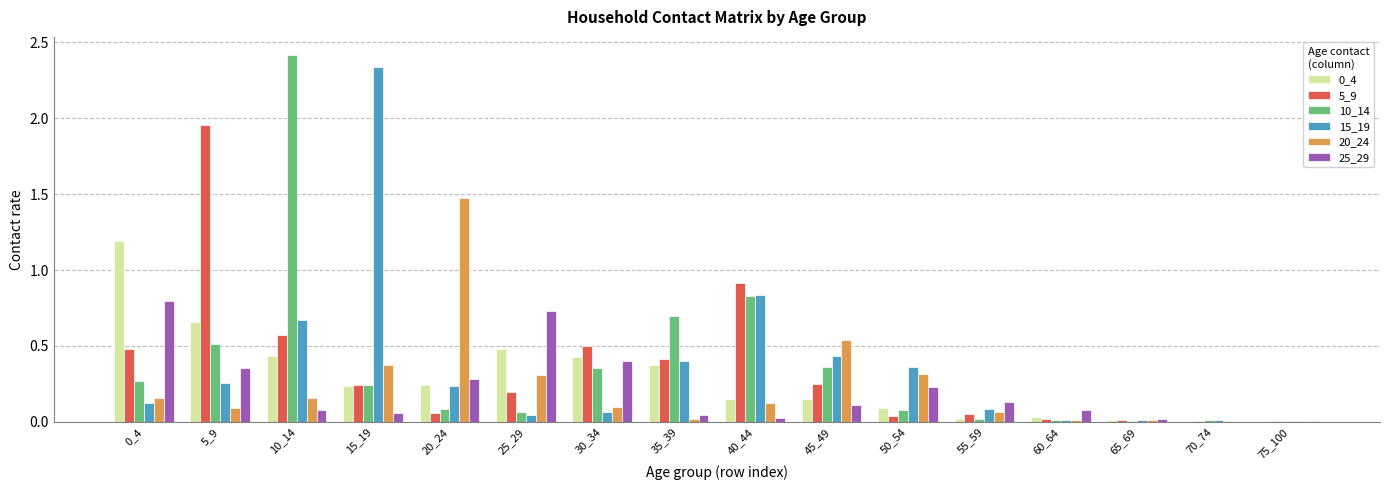

The value of 10_14 at 35_39 is 0.7. True or false?

True